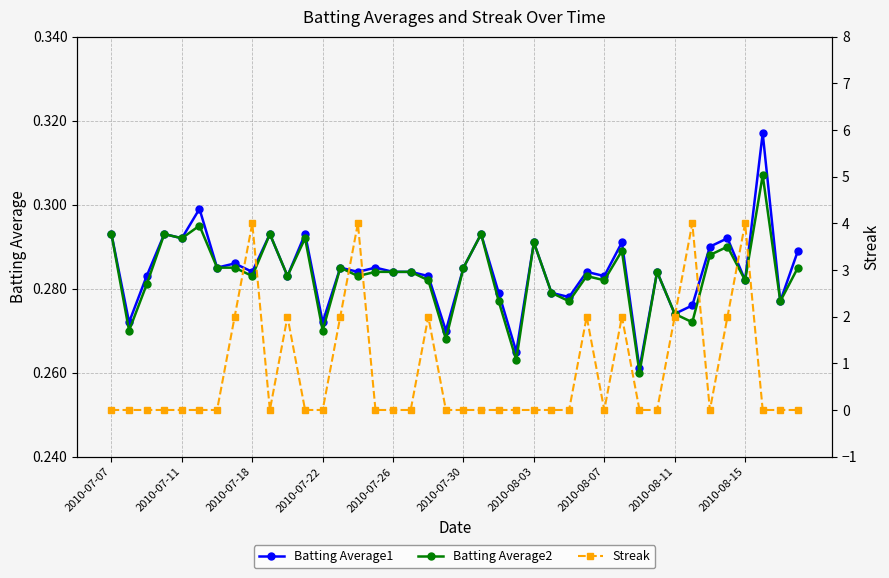

True or false: Batting Average1 has more than 0 points higher than both neighbors.

True